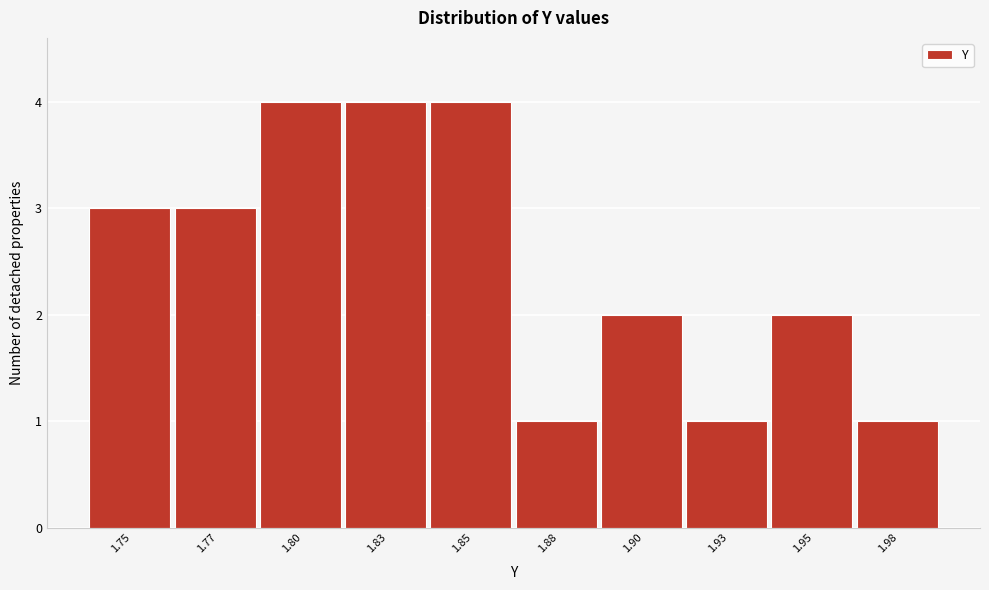

Reading left to right, extract all data points from this chart.

1.75=3	1.77=3	1.80=4	1.83=4	1.85=4	1.88=1	1.90=2	1.93=1	1.95=2	1.98=1